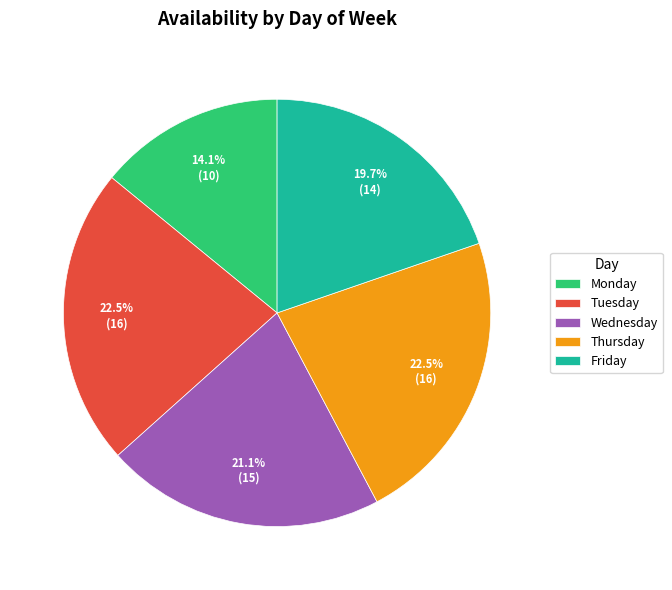

To the nearest percent, what is the combined percentage of Friday and Tuesday?

42%